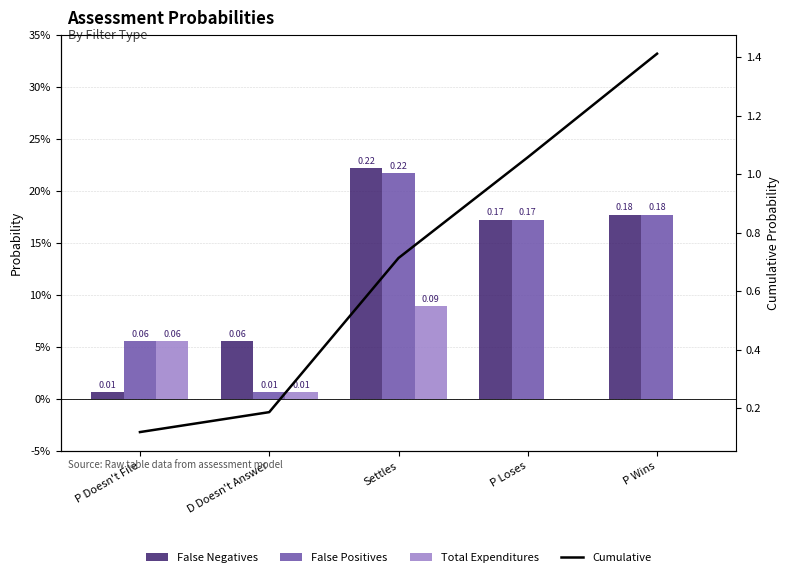

Reading left to right, transcribe all the data shown in this chart.

False Negatives: P Doesn't File=0.0	D Doesn't Answer=0.1	Settles=0.2	P Loses=0.2	P Wins=0.2
False Positives: P Doesn't File=0.1	D Doesn't Answer=0.0	Settles=0.2	P Loses=0.2	P Wins=0.2
Total Expenditures: P Doesn't File=0.1	D Doesn't Answer=0.0	Settles=0.1	P Loses=0.0	P Wins=0.0
Cumulative: P Doesn't File=0.1	D Doesn't Answer=0.2	Settles=0.7	P Loses=1.1	P Wins=1.4